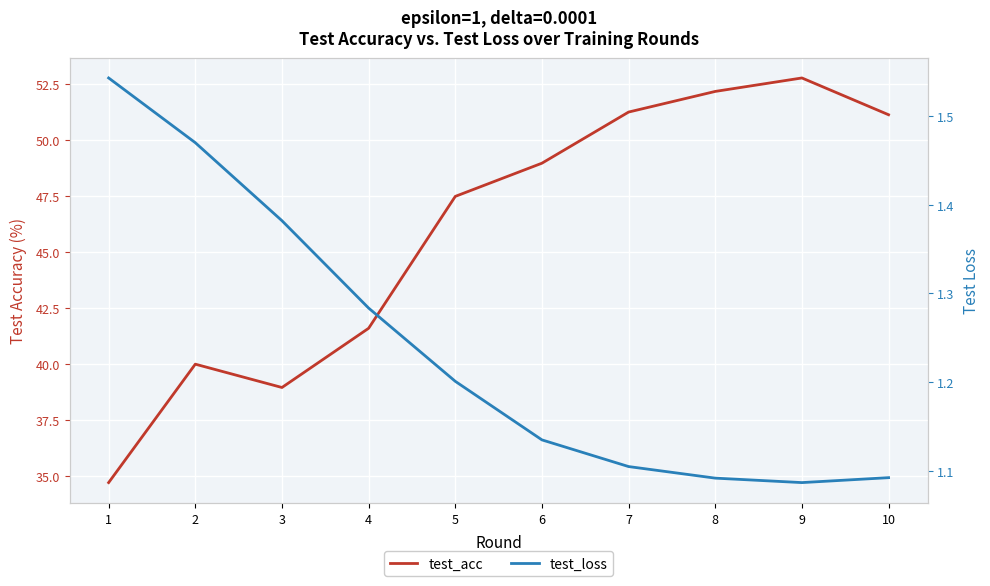

How many data points in test_acc are less than 48?

5